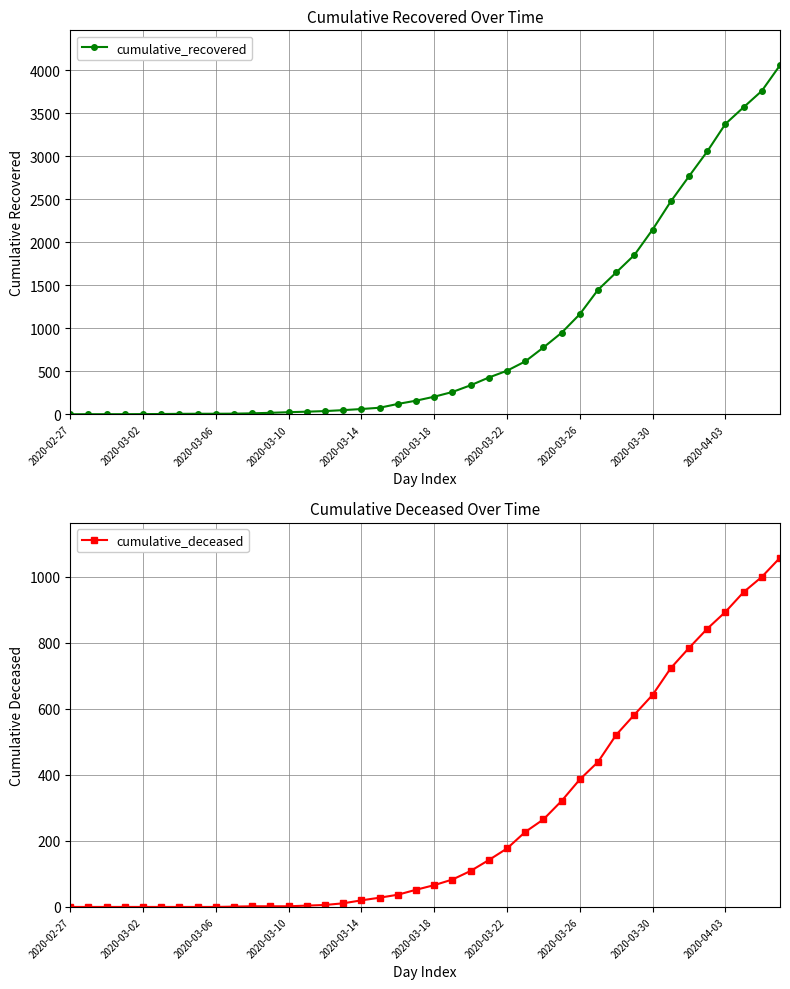

How many lines are shown in the chart?

2